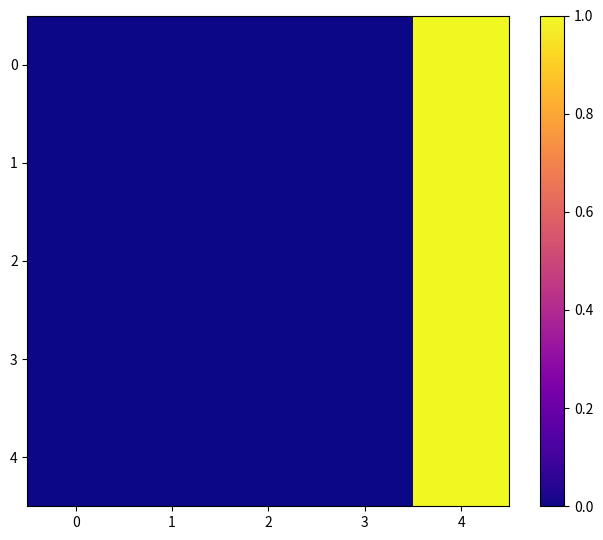

Reading left to right, transcribe all the data shown in this chart.

0: 0=0	1=0	2=0	3=0	4=1
1: 0=0	1=0	2=0	3=0	4=1
2: 0=0	1=0	2=0	3=0	4=1
3: 0=0	1=0	2=0	3=0	4=1
4: 0=0	1=0	2=0	3=0	4=1